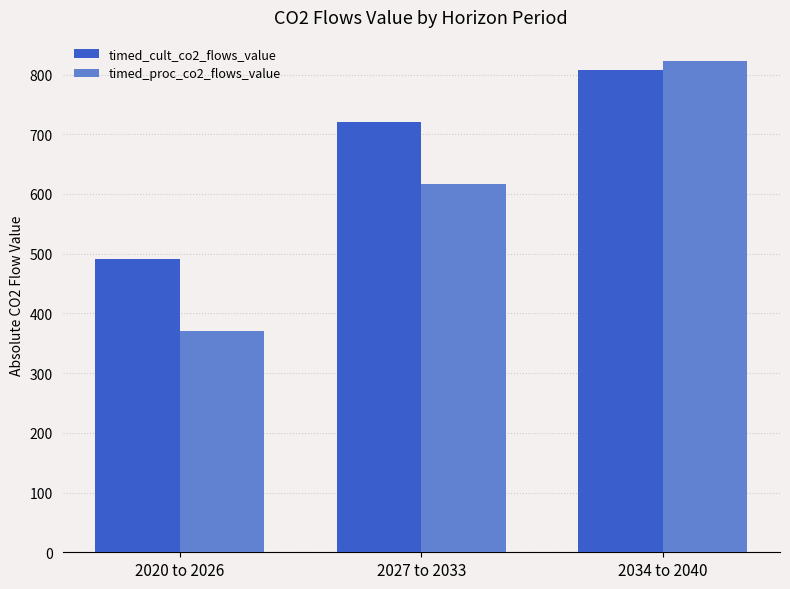

What value does the timed_cult_co2_flows_value series have at 2027 to 2033?

720.6